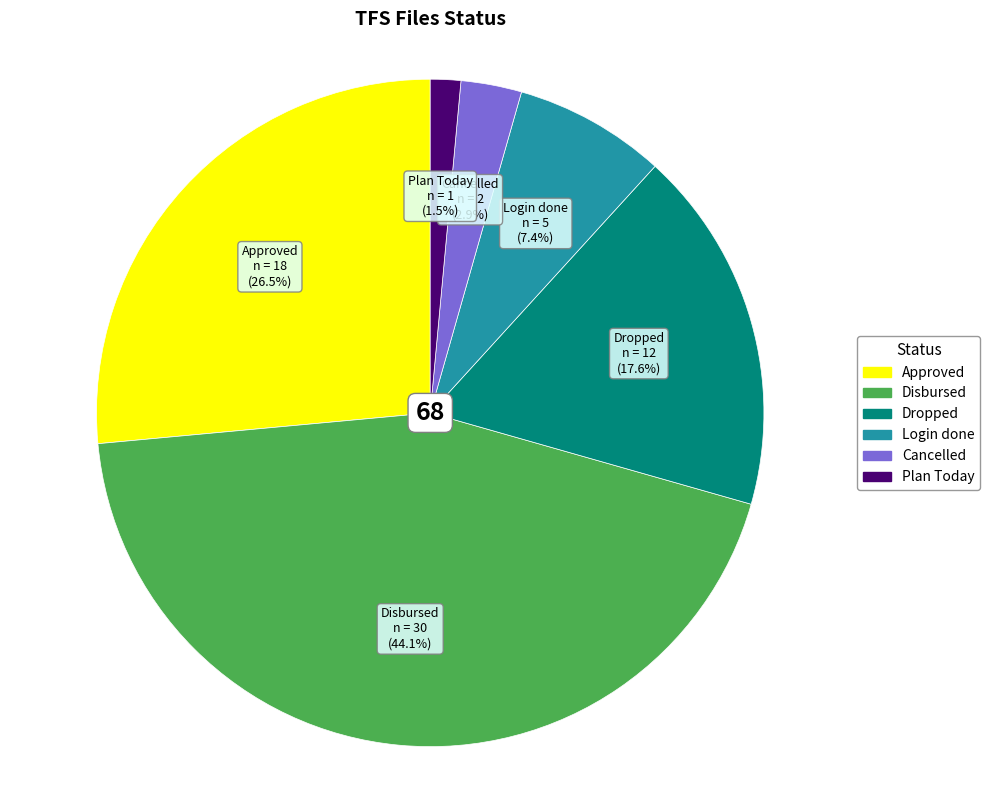

How many slices are in this pie chart?

6